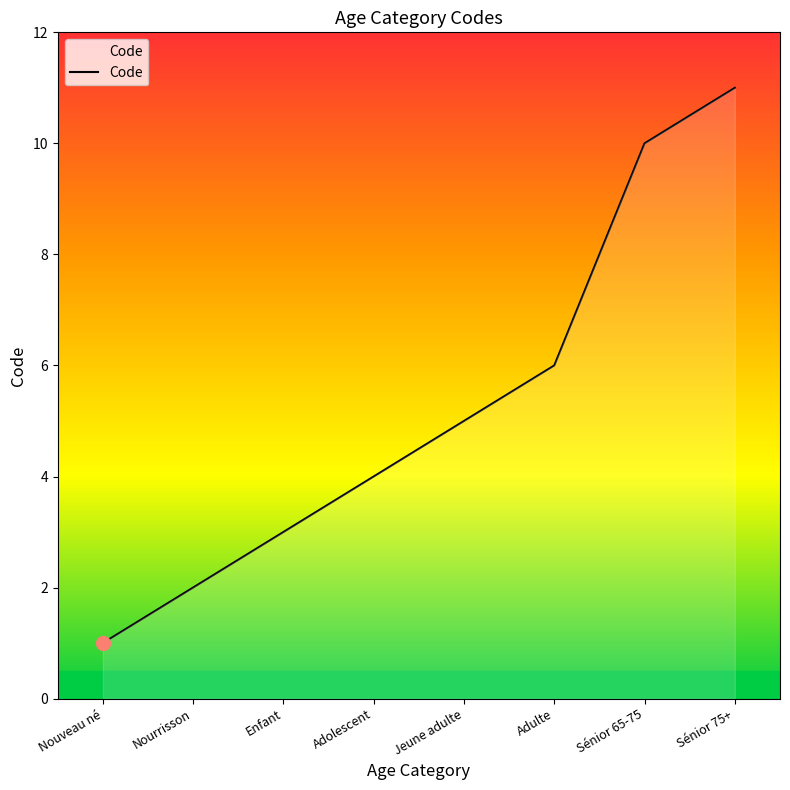

What is the difference between the maximum and minimum values?

10